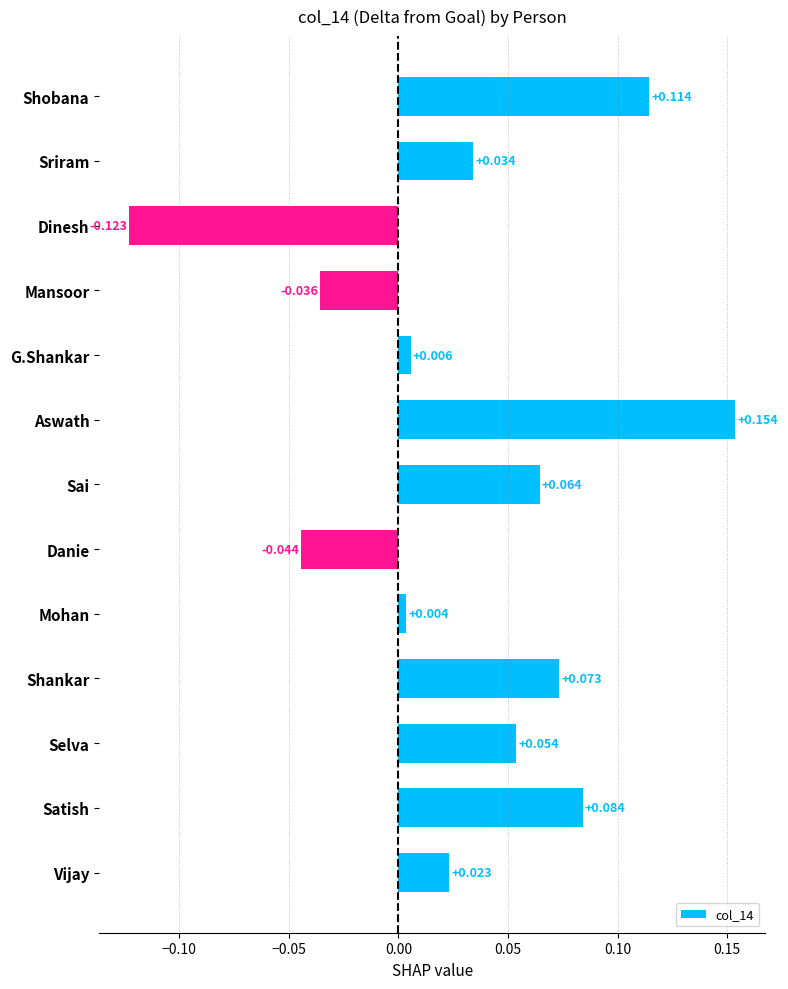

Which label corresponds to the largest value in the chart?

Aswath